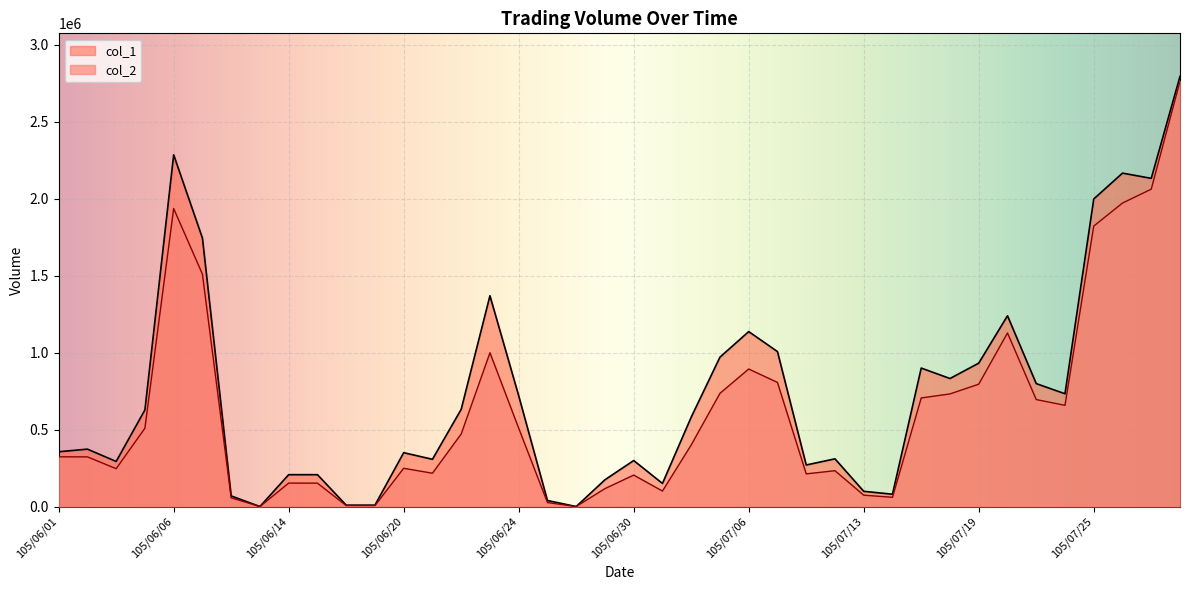

Between 105/06/04 and 105/07/19, which series saw the biggest shift?

col_1